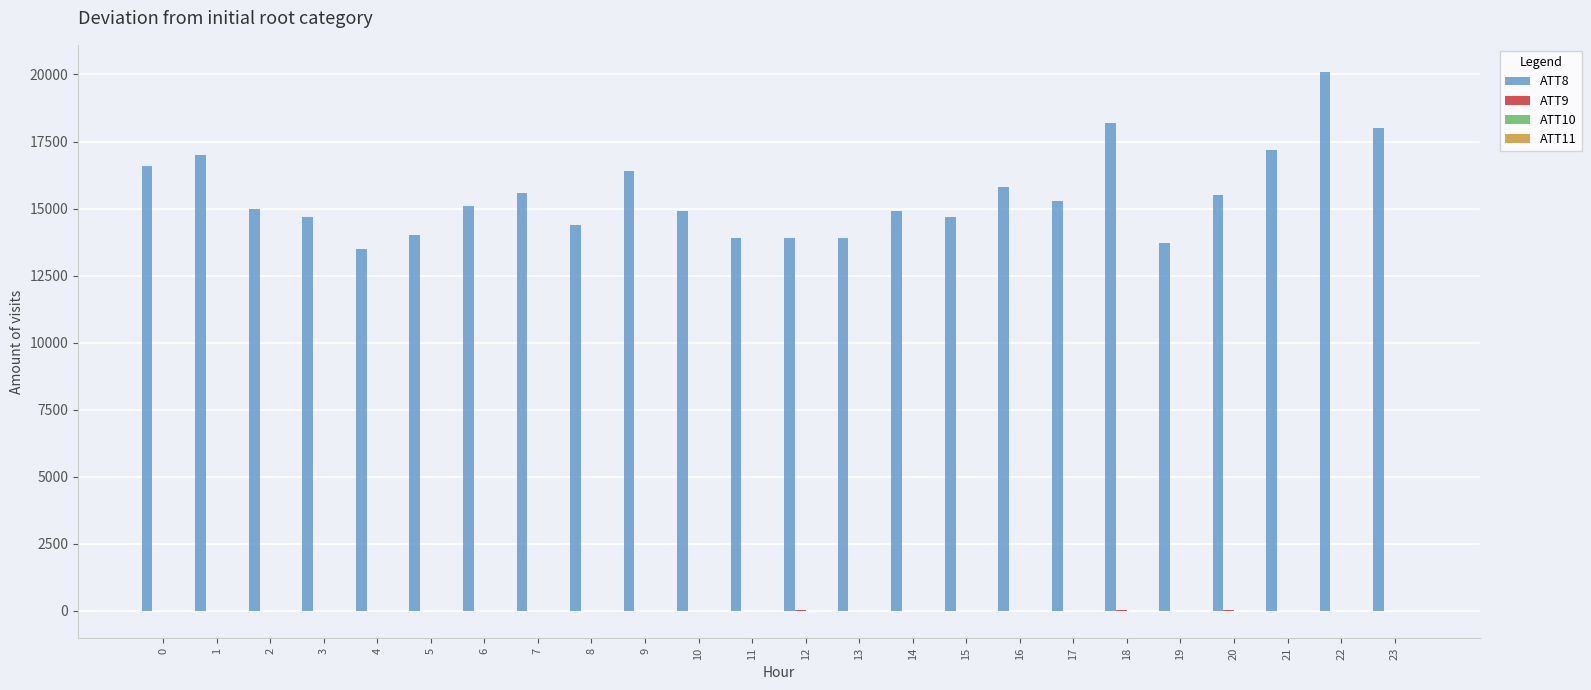

At which category is the sum across all series the highest?

22